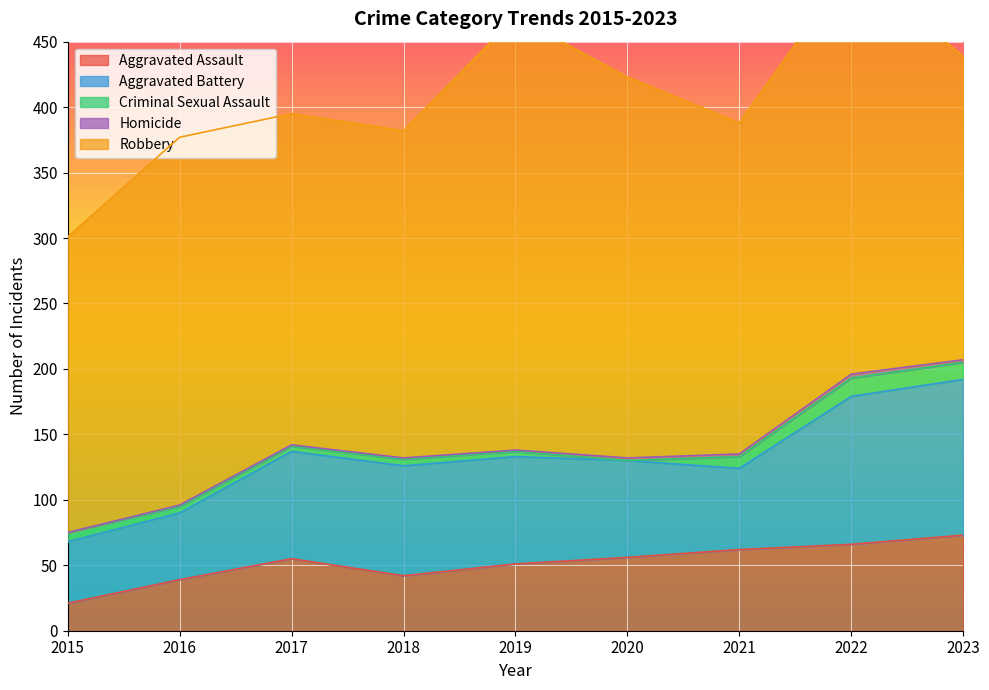

Reading right to left, transcribe all the data shown in this chart.

Aggravated Assault: 2023=73	2022=66	2021=62	2020=56	2019=51	2018=42	2017=55	2016=39	2015=21
Aggravated Battery: 2023=119	2022=113	2021=62	2020=74	2019=82	2018=84	2017=82	2016=51	2015=47
Criminal Sexual Assault: 2023=13	2022=14	2021=9	2020=0	2019=4	2018=5	2017=4	2016=5	2015=7
Homicide: 2023=2	2022=3	2021=2	2020=2	2019=1	2018=1	2017=1	2016=1	2015=0
Robbery: 2023=232	2022=312	2021=253	2020=291	2019=331	2018=250	2017=253	2016=281	2015=226